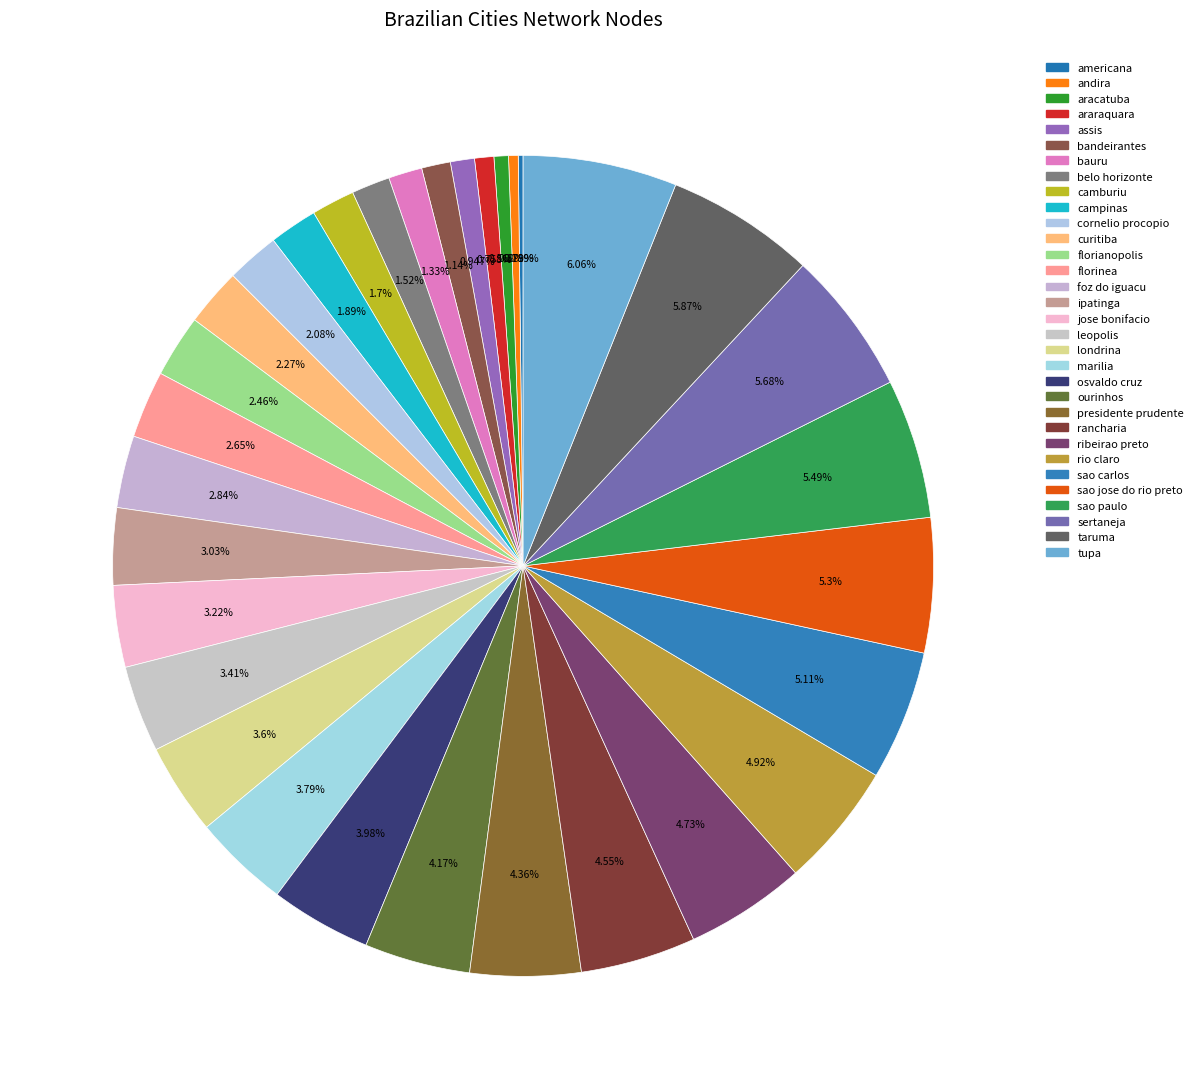

To the nearest percent, what is the difference between the sao carlos and araraquara slice percentages?

4%